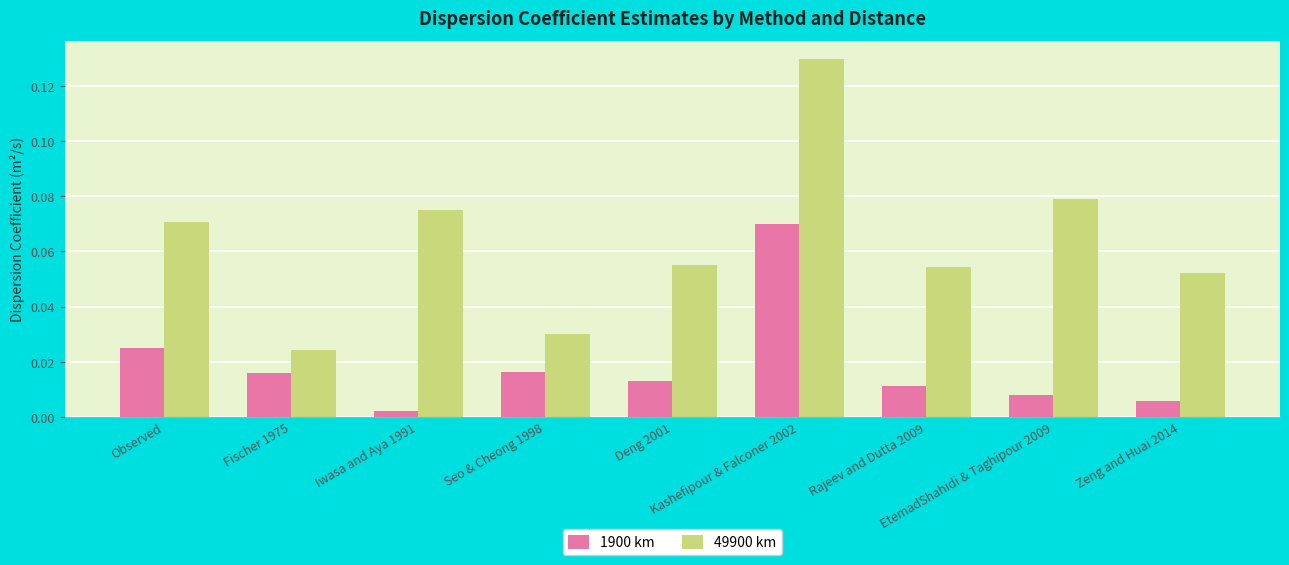

What position from the left is Observed?

1